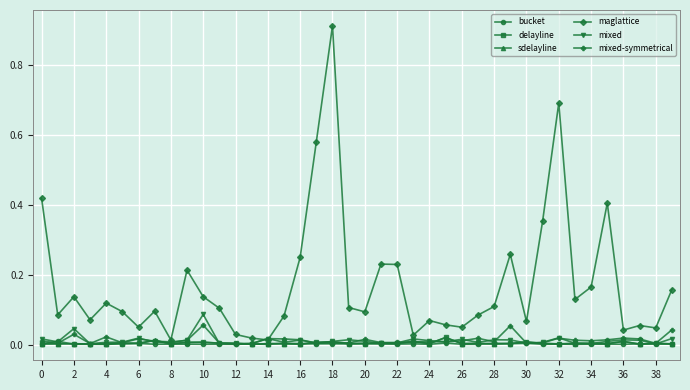

How many categories are shown in the chart?

40